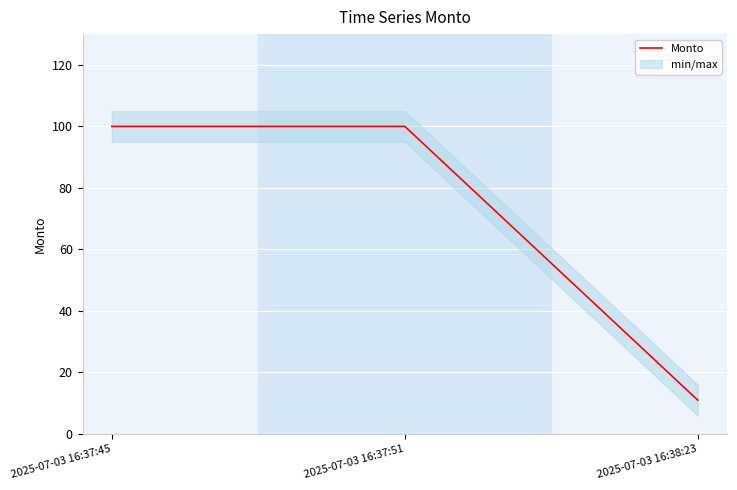

Reading left to right, extract all data points from this chart.

100	100	11